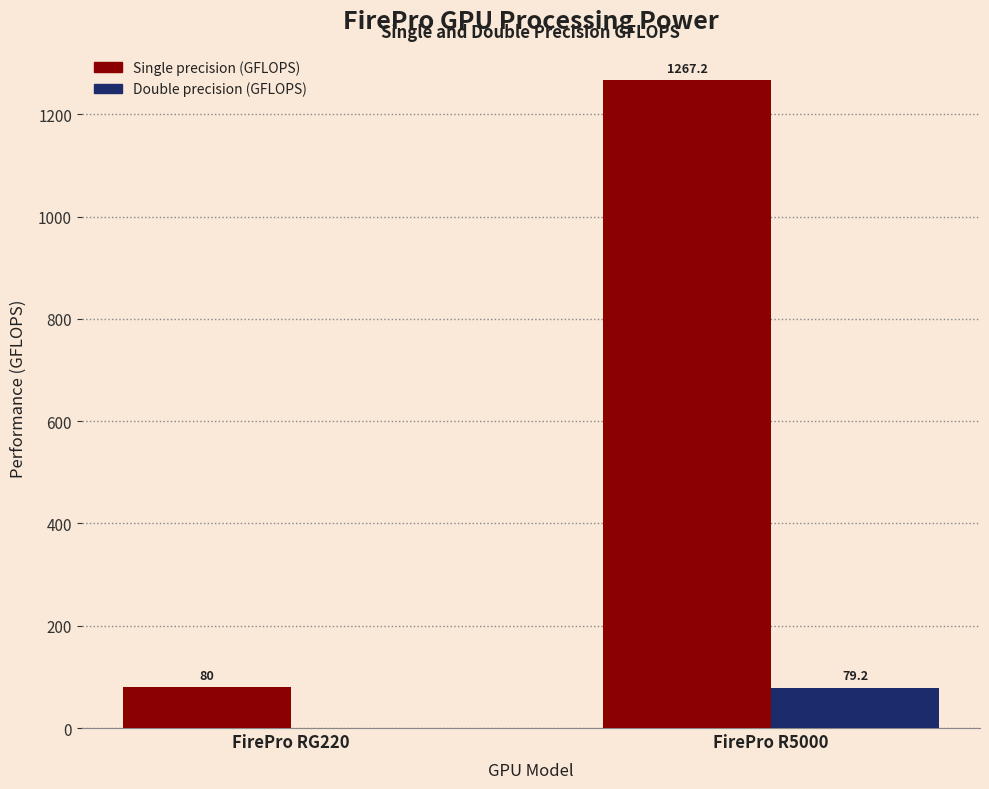

How many categories are shown in the chart?

2